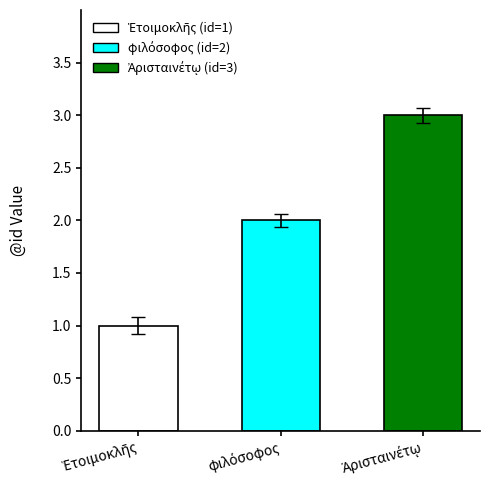

What is the sum of all values?

6